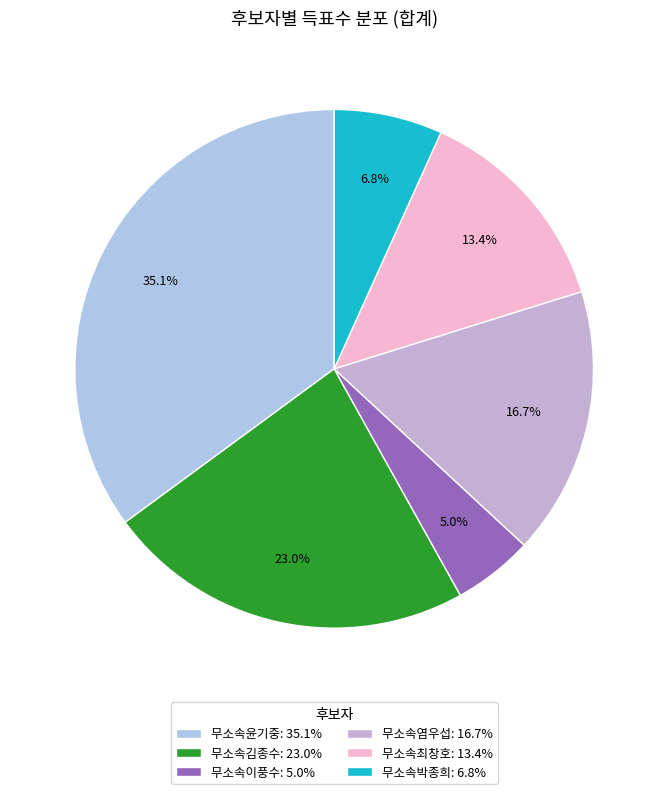

How many slices are in this pie chart?

6